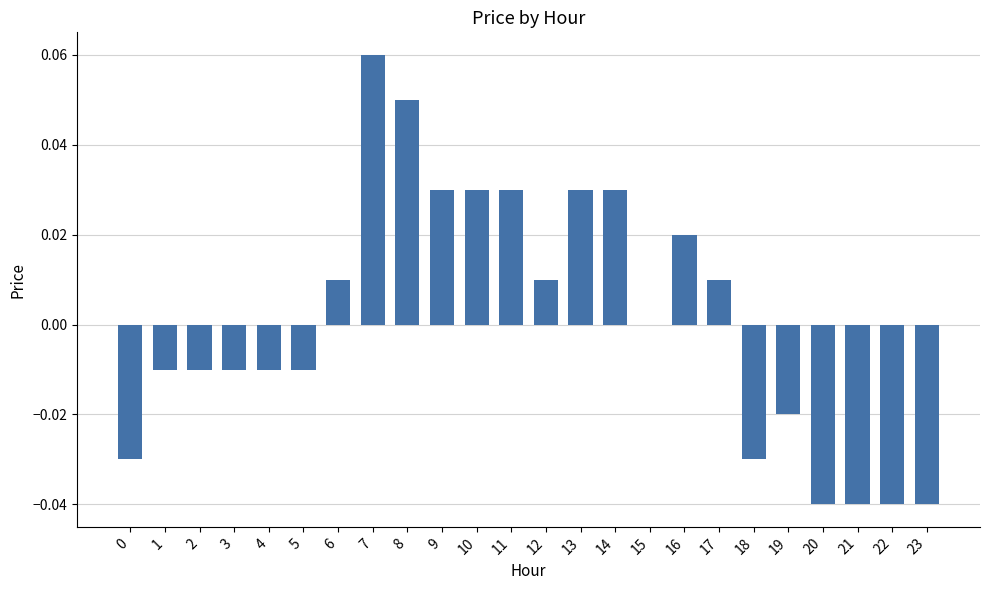

The value at 19 is -0.0. True or false?

True